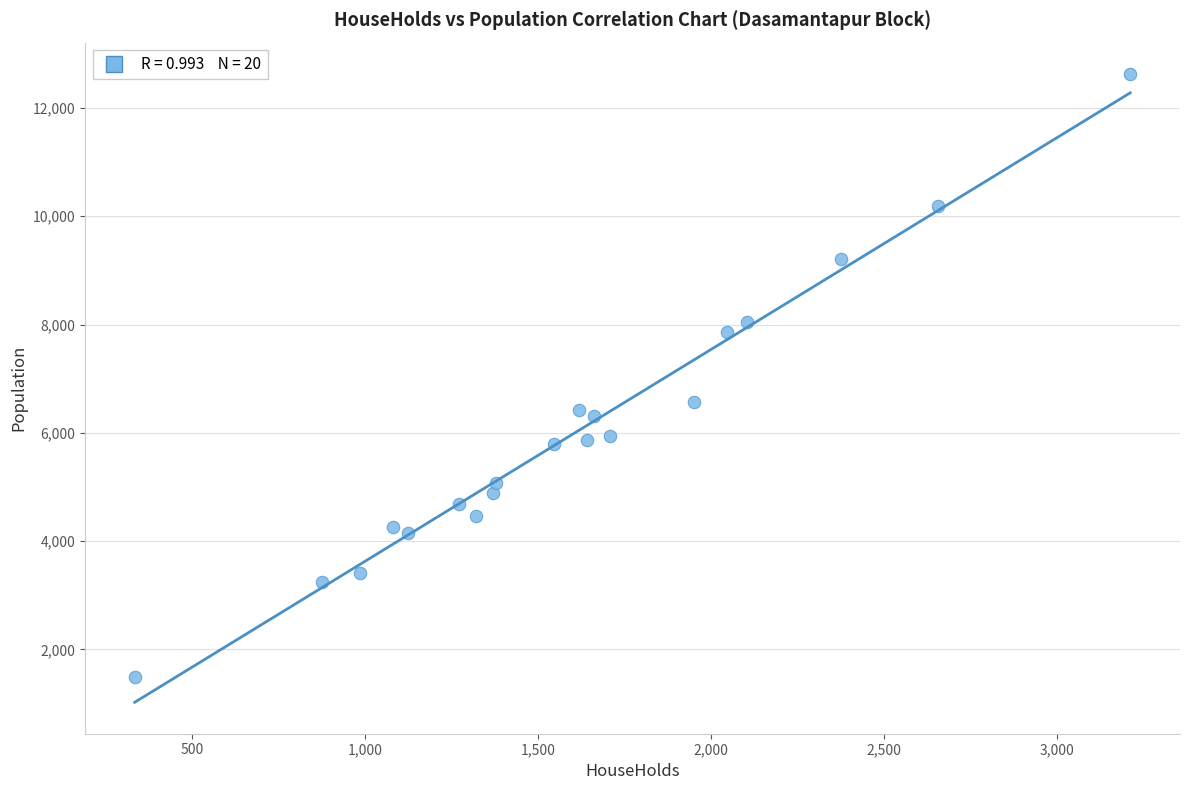

What is the range of X values (max minus min)?

2876